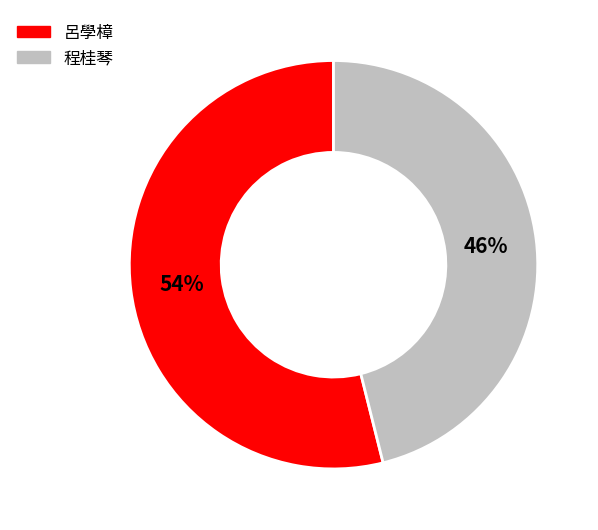

Rank the categories by value from highest to lowest.

呂學樟, 程桂琴